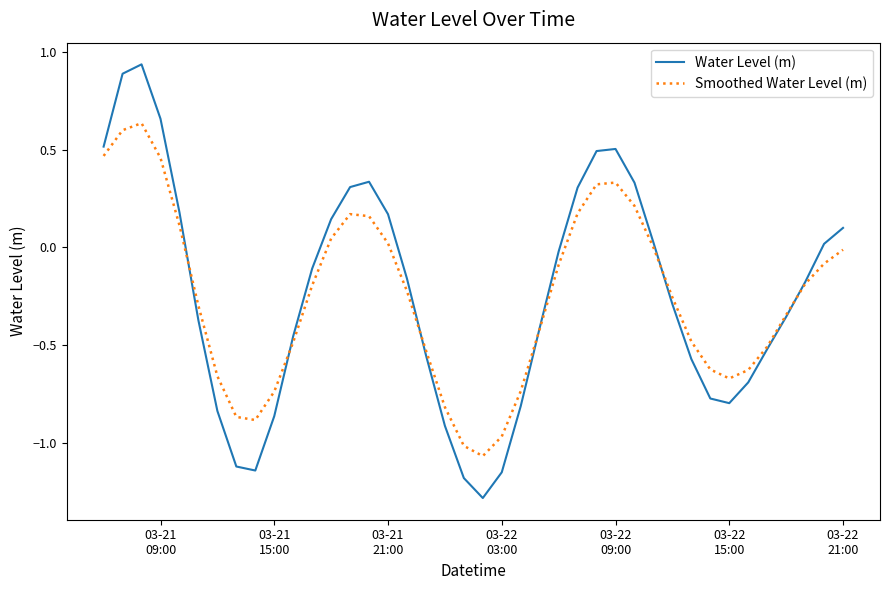

What is the smallest value displayed?

-1.3